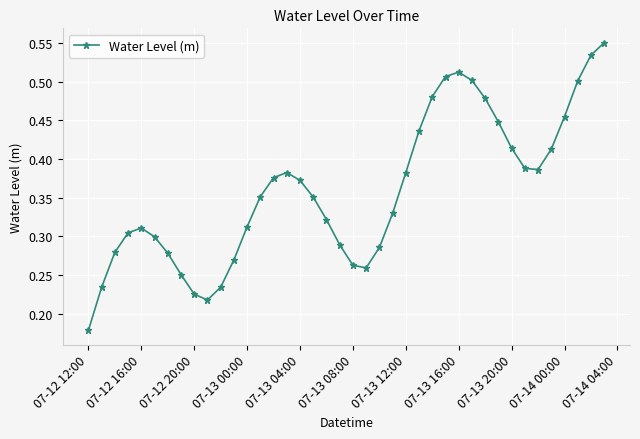

How many values are between 0 and 1?

40